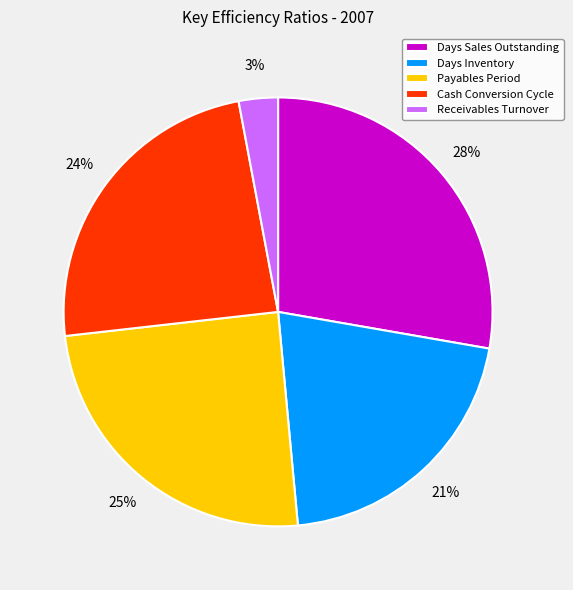

How many slices are in this pie chart?

5